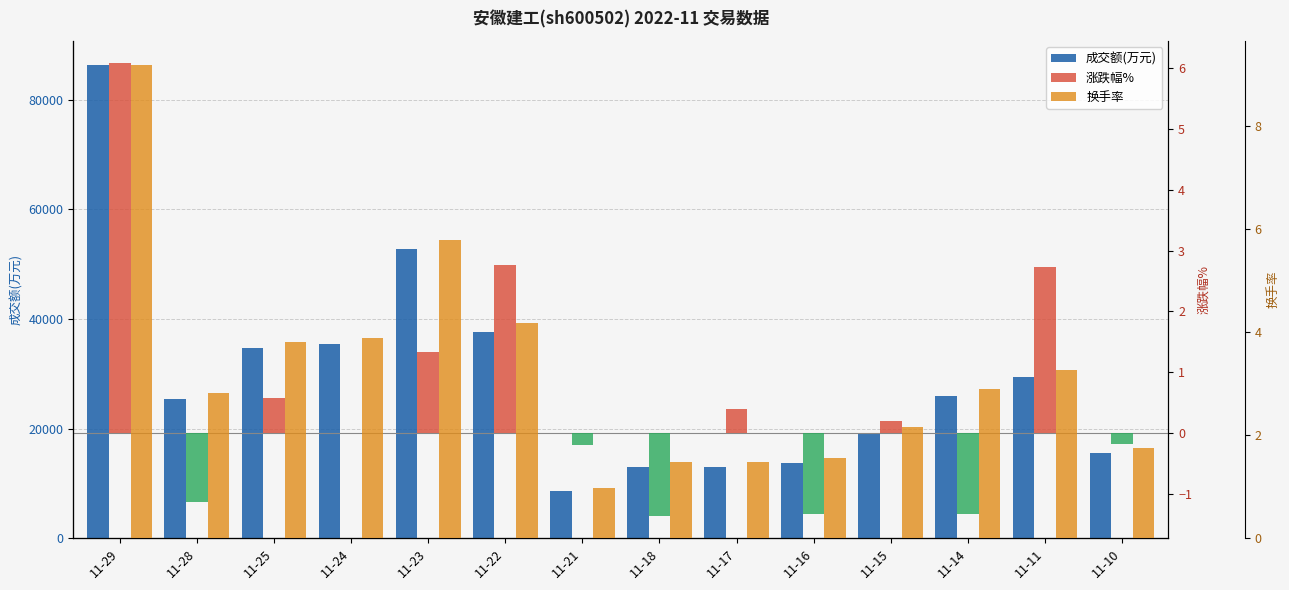

What is the total value across all series at 11-28?

25314.7